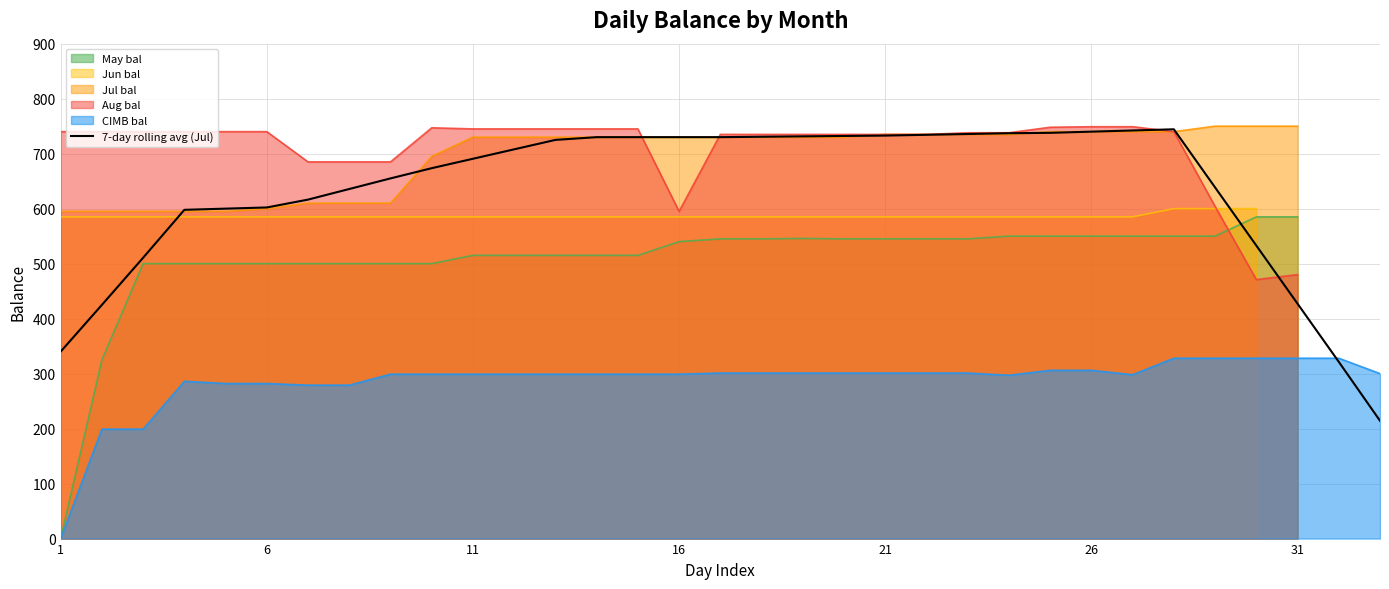

Is it true that CIMB bal equals 301.0 at 21?

True